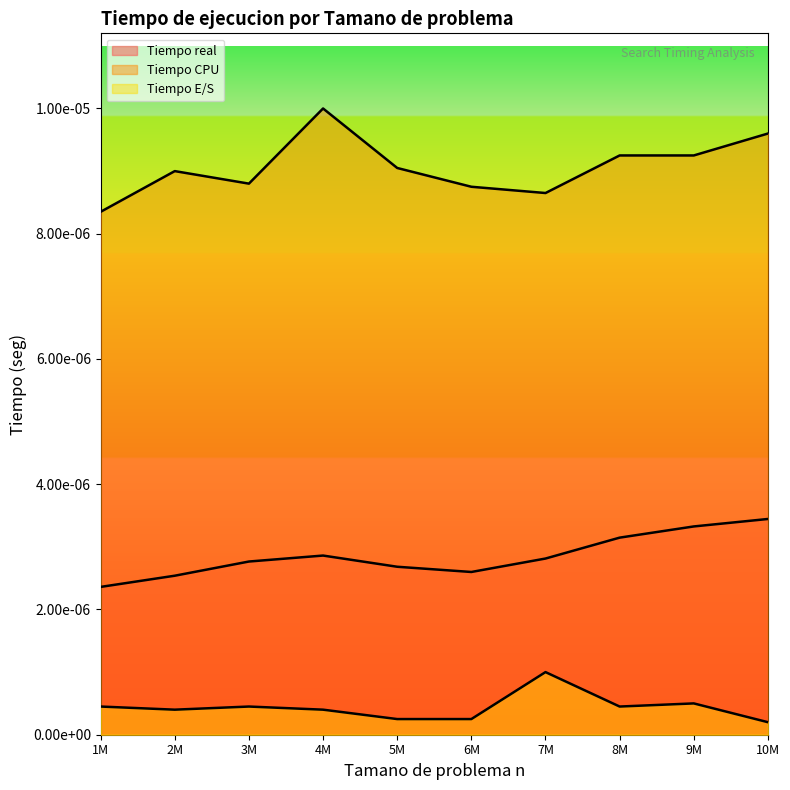

Does the chart display data point markers on the line(s)?

No